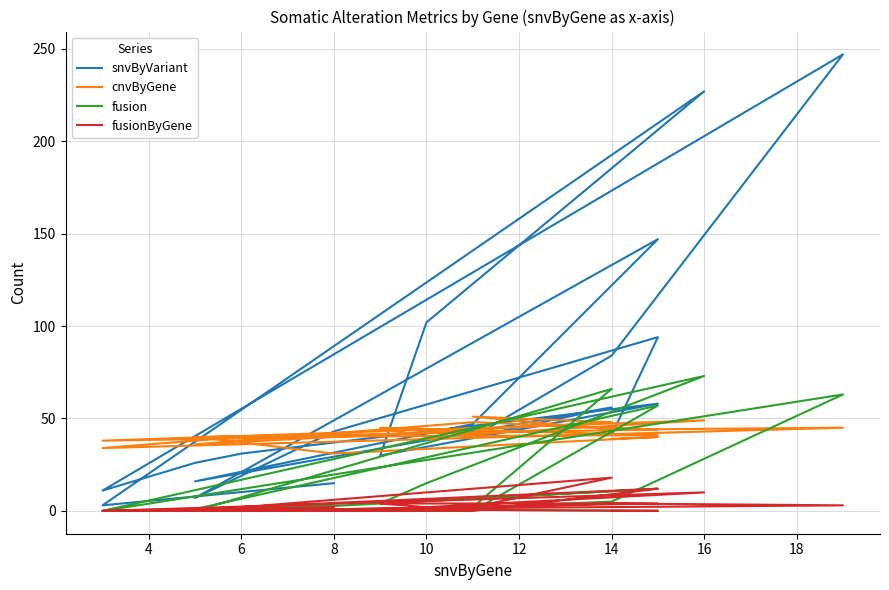

How many interior local valleys does the fusionByGene series have?

3